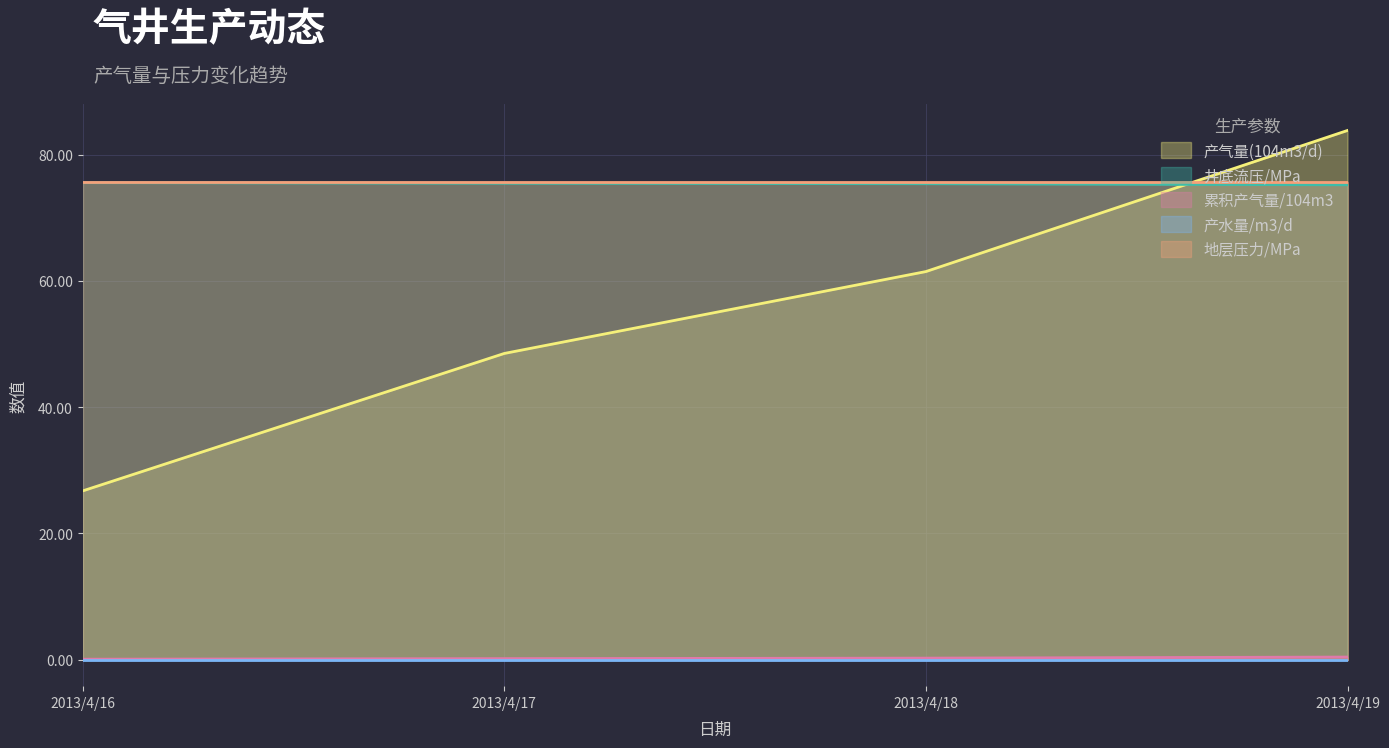

Between 2013/4/17 and 2013/4/18, which series saw the biggest shift?

产气量(104m3/d)